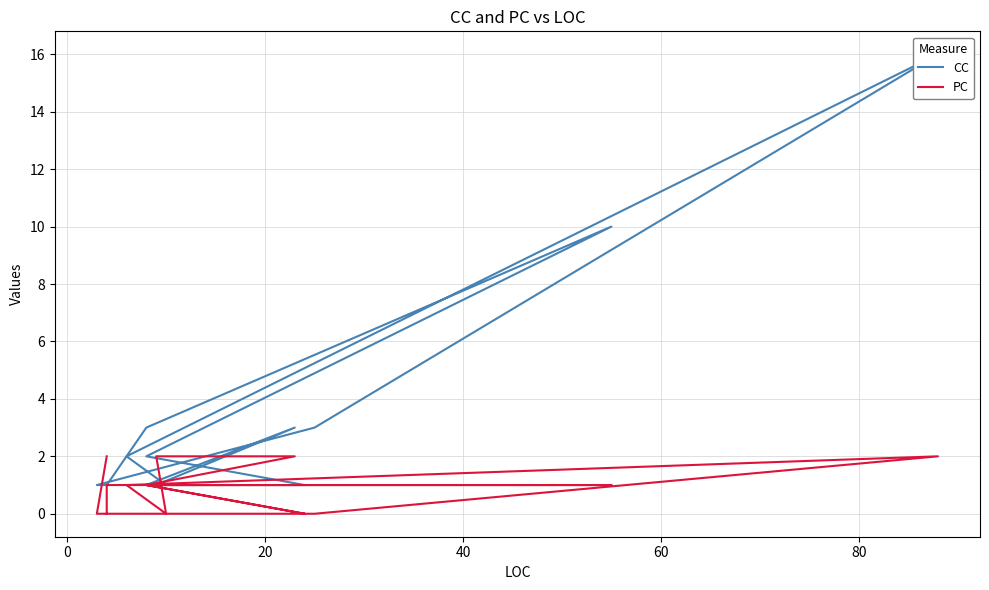

Rank the series by their average value, from highest to lowest.

CC, PC